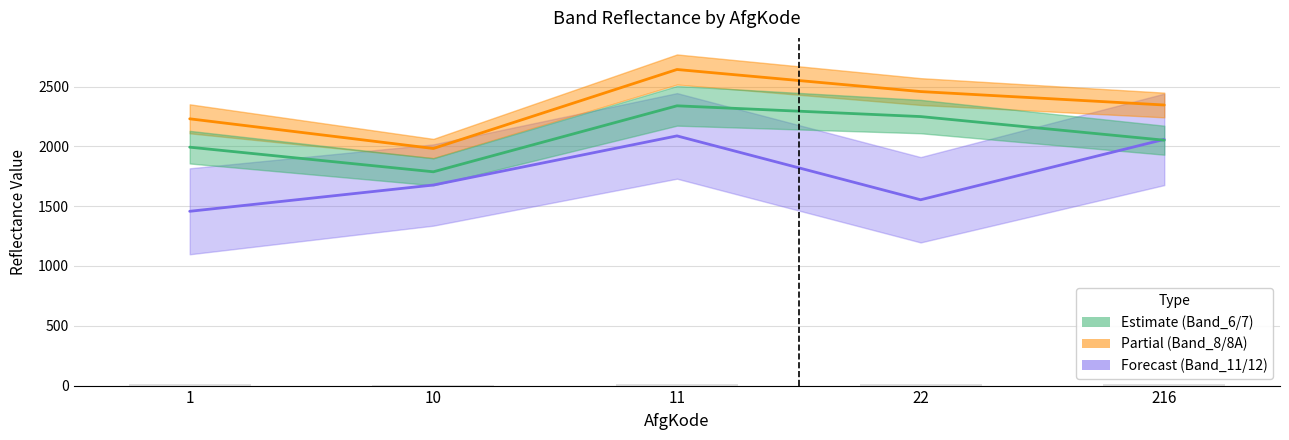

What is the maximum value shown in the chart?

2643.1